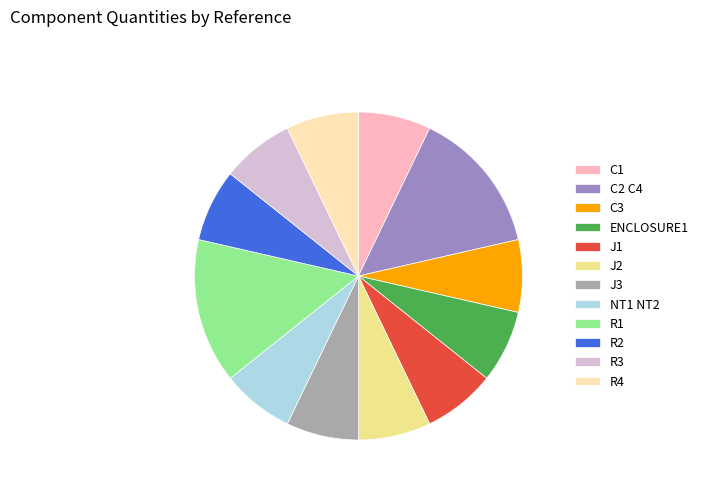

The C1 slice represents 7% of the pie. True or false?

True